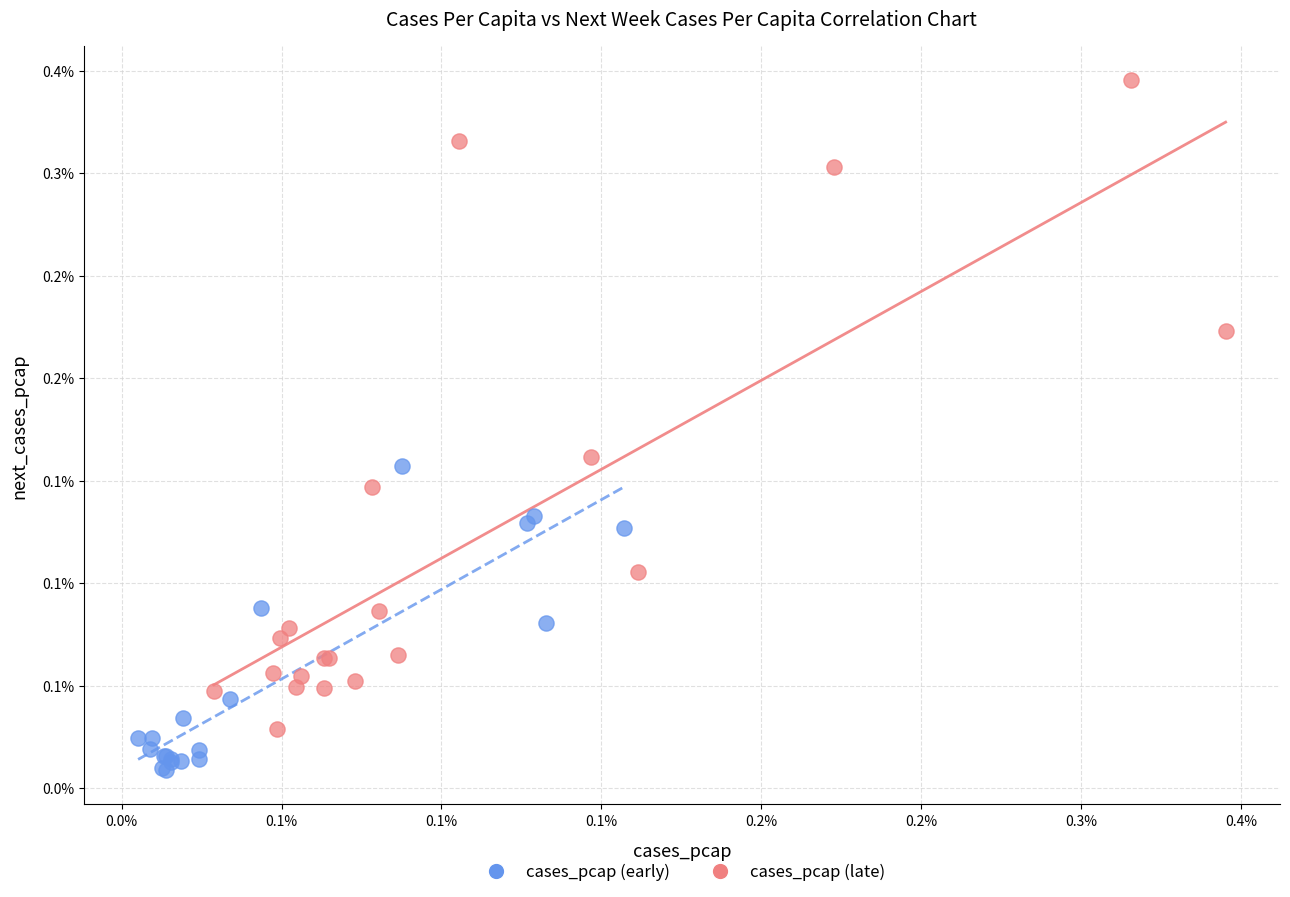

Which series has the largest Y range (max minus min)?

cases_pcap (late)